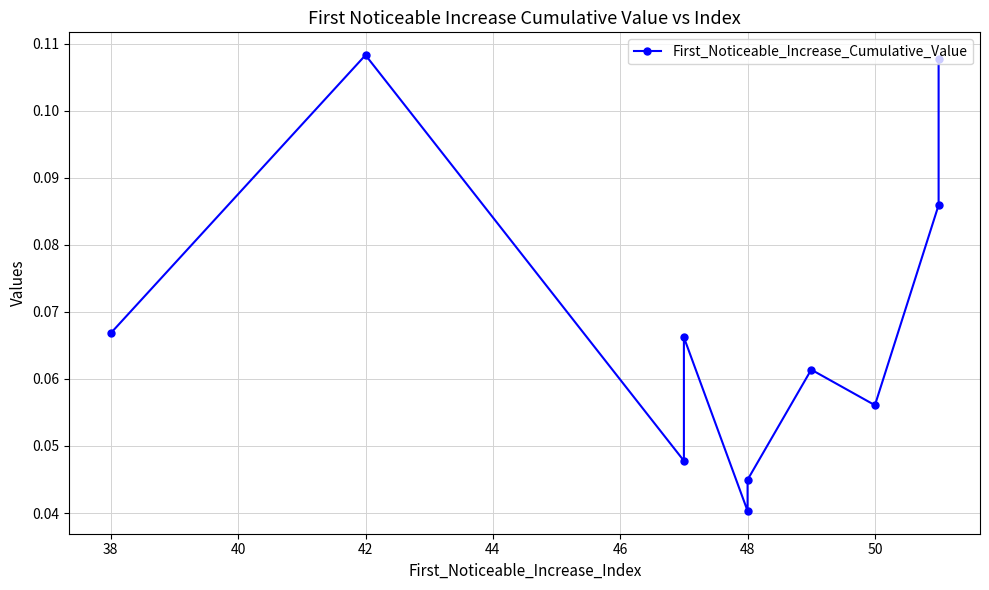

True or false: there are more than 2 points higher than both neighbors.

True